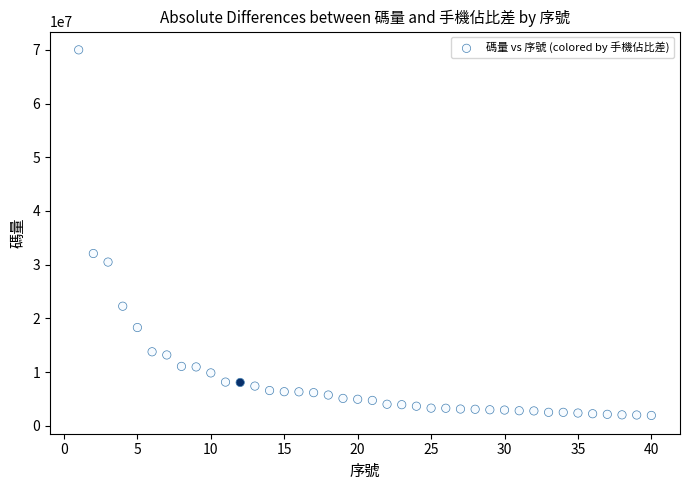

What Y value in the scatter plot is closest to 35966818?

32080180.5